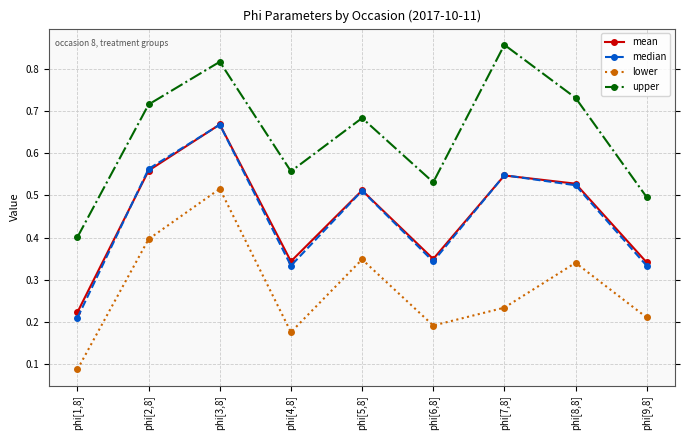

At which category does the chart reach its minimum across all series?

phi[1,8]